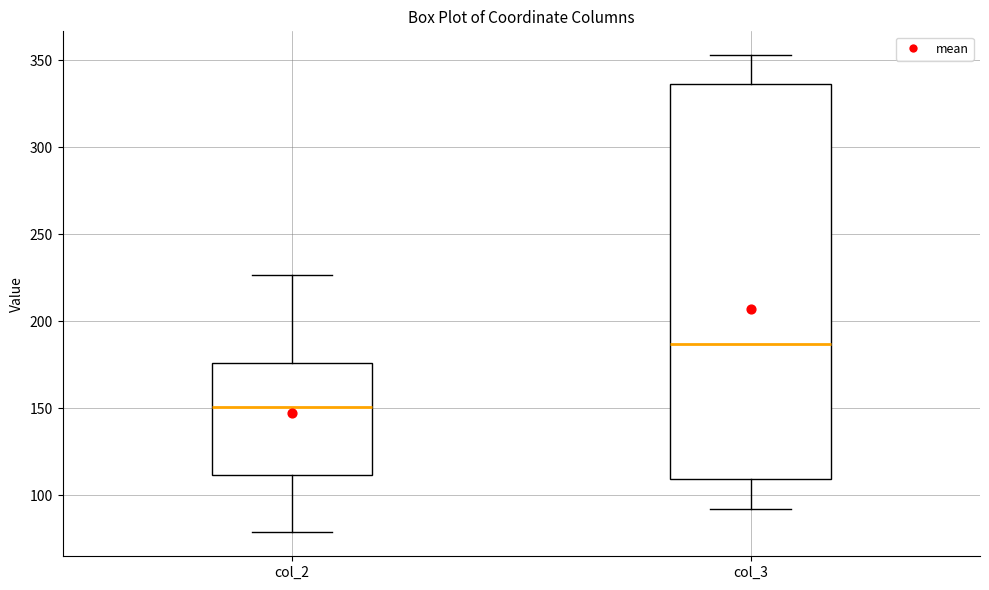

Reading left to right, transcribe this box plot: for each box, give where its median line is, the range the box spans, and where its two whiskers end, as read against the y-axis. The values are not printed on the chart, so give them approximately, as read against the axis.

col_2: median 150, box 110 to 175, whiskers 80 to 225
col_3: median 185, box 110 to 335, whiskers 90 to 355